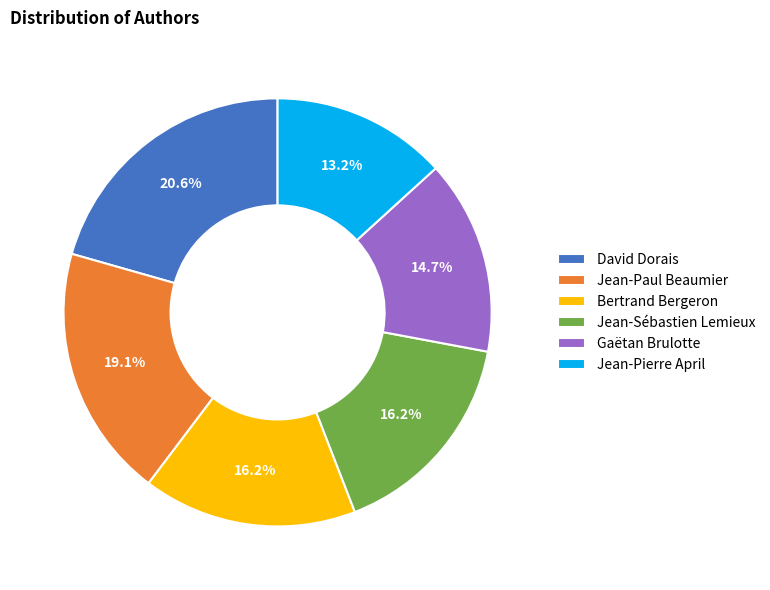

True or false: Gaëtan Brulotte accounts for 29% of the total.

False